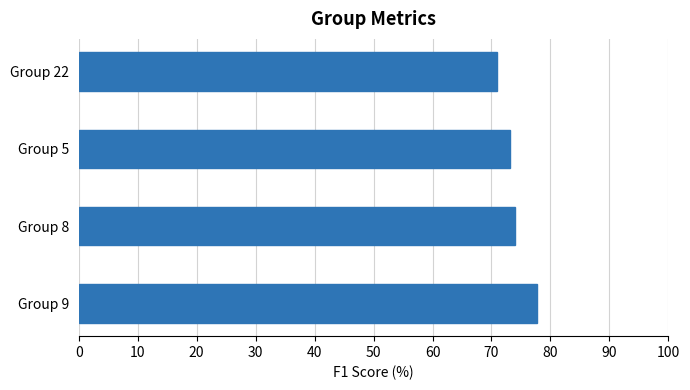

Count the number of categories in the chart.

4